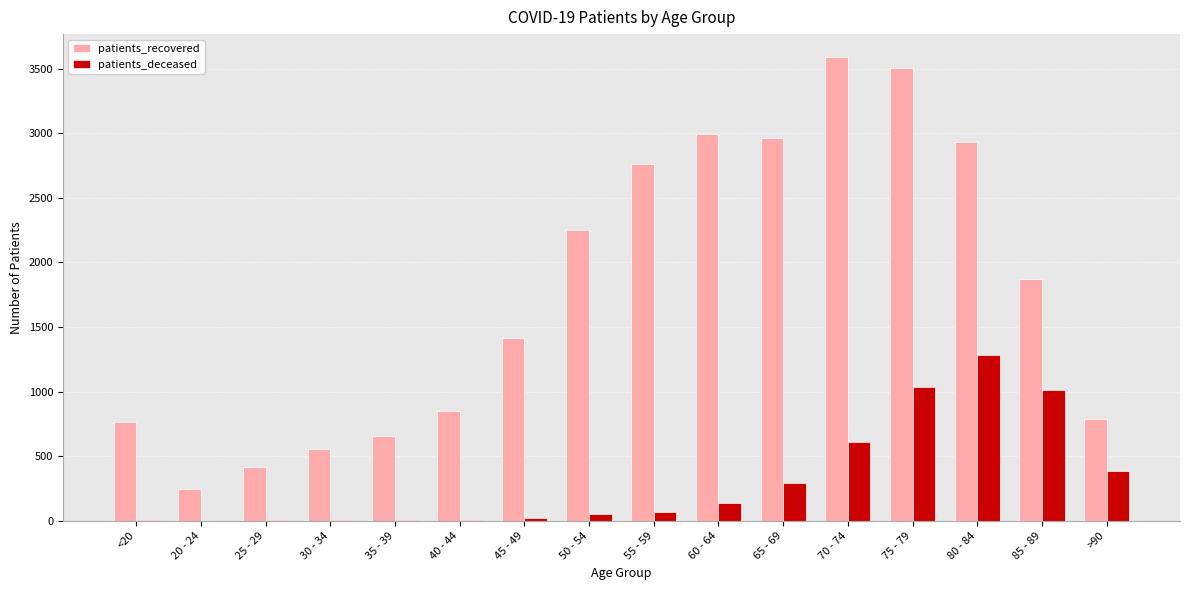

What is the difference between the patients_deceased values at 40 - 44 and 80 - 84?

1273